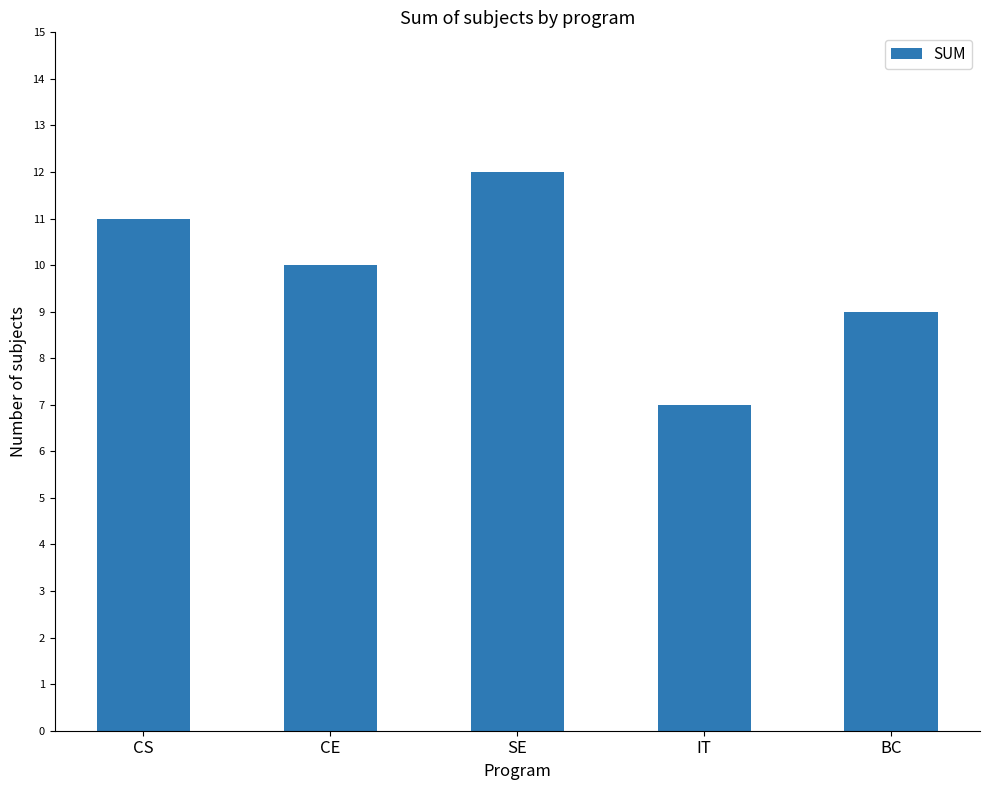

What is the smallest value displayed?

7